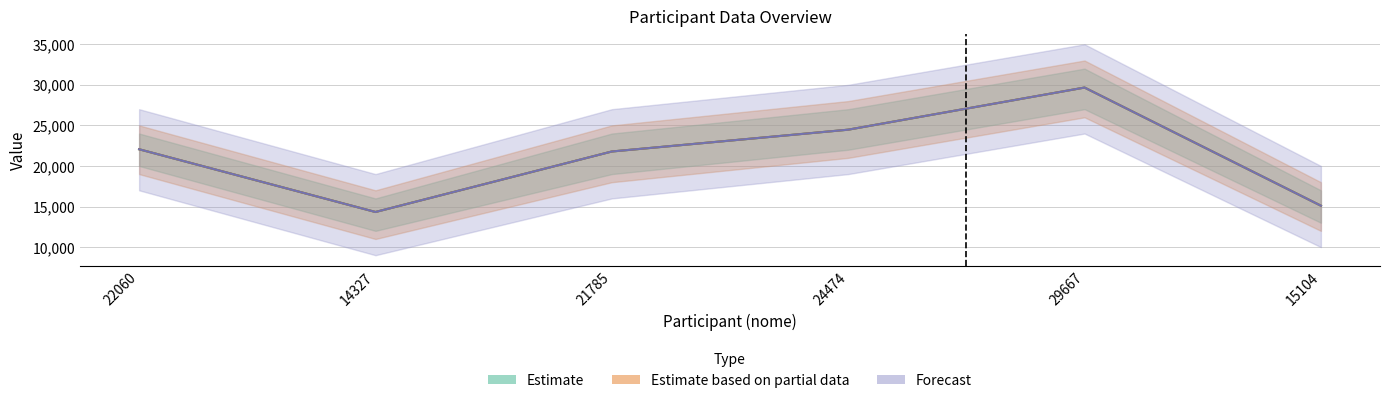

What position from the right is 15104?

1